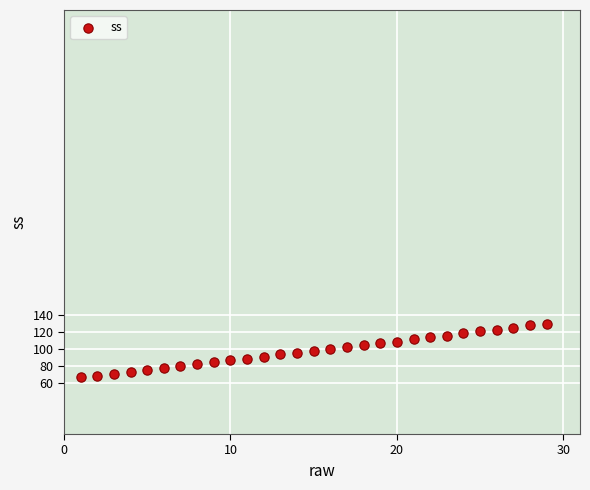

What is the range of X values (max minus min)?

28